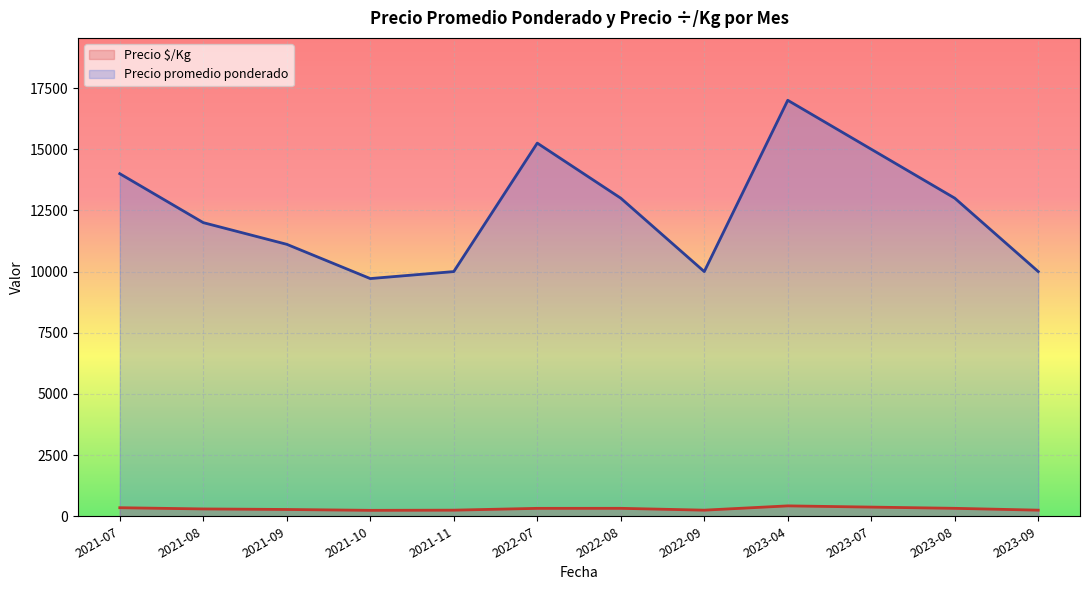

At which category is the sum across all series the highest?

2023-04